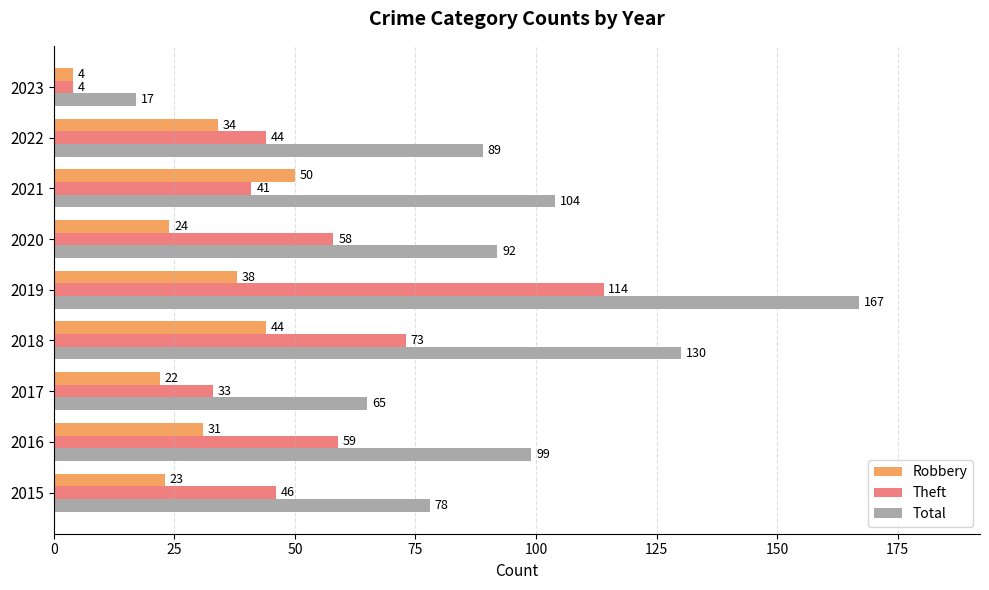

Which label corresponds to the smallest value in the chart?

2023